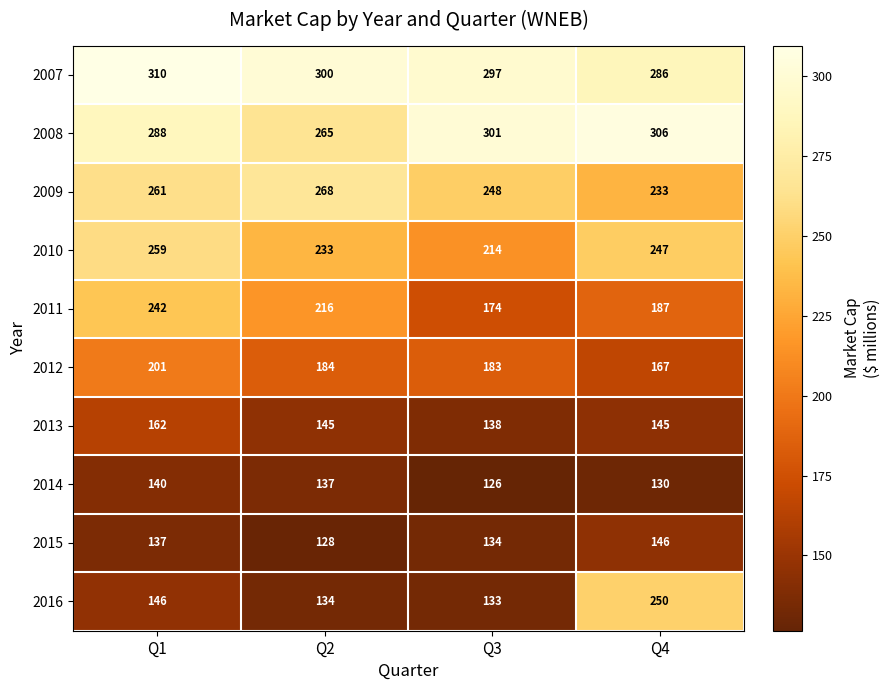

What is the highest value of the 2014 series?

140